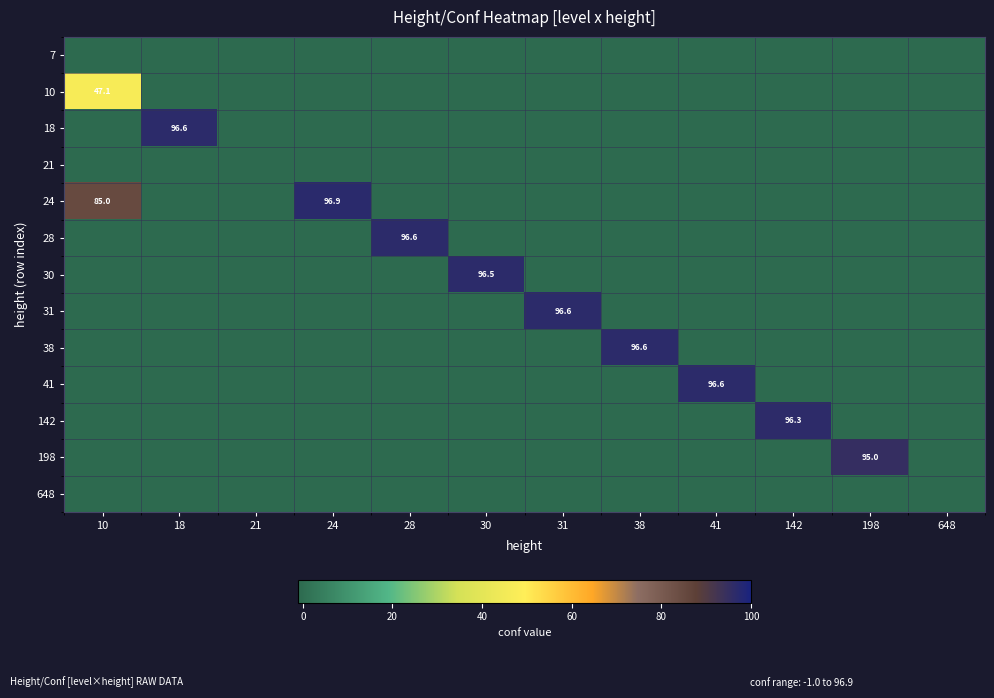

At which category does the chart reach its peak across all series?

24